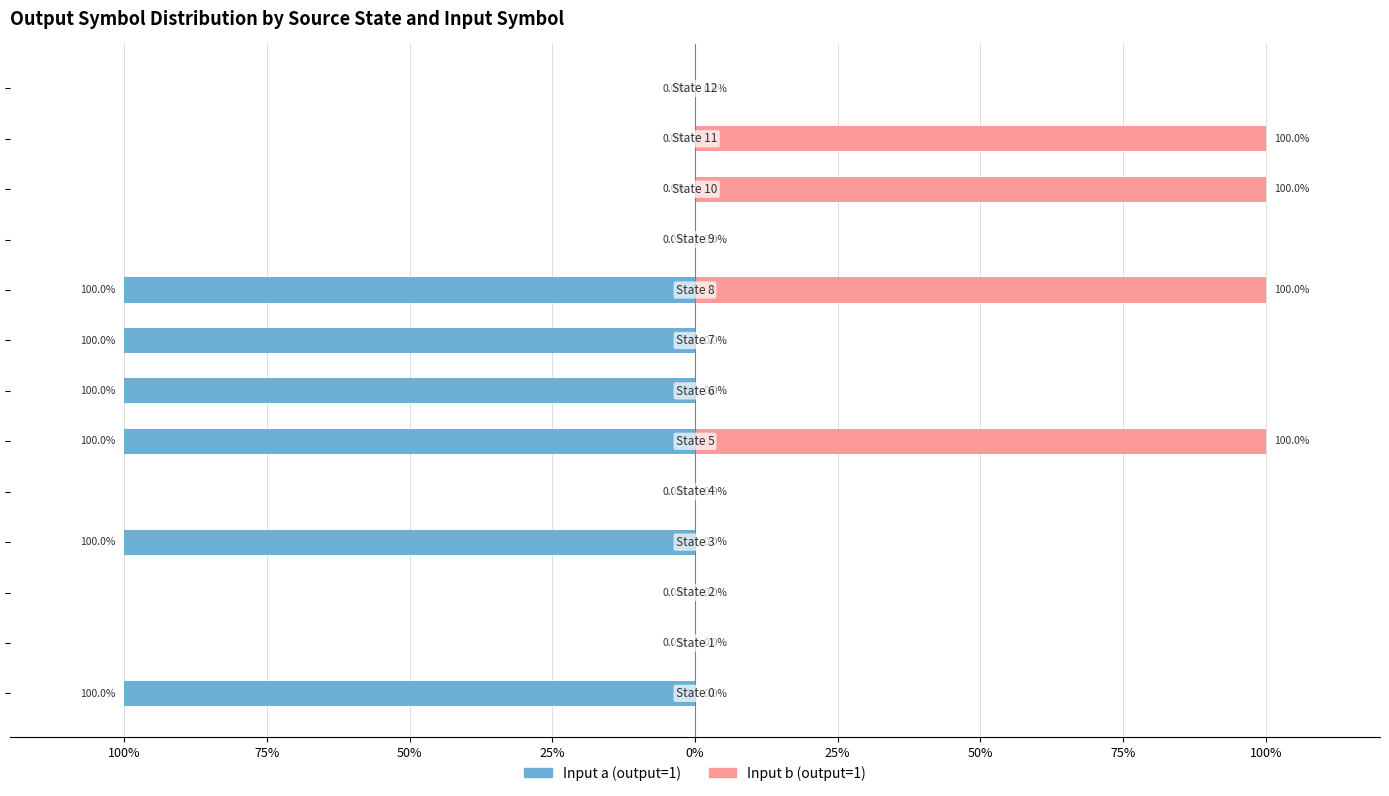

What is the label of the 2nd bar from the right?

11